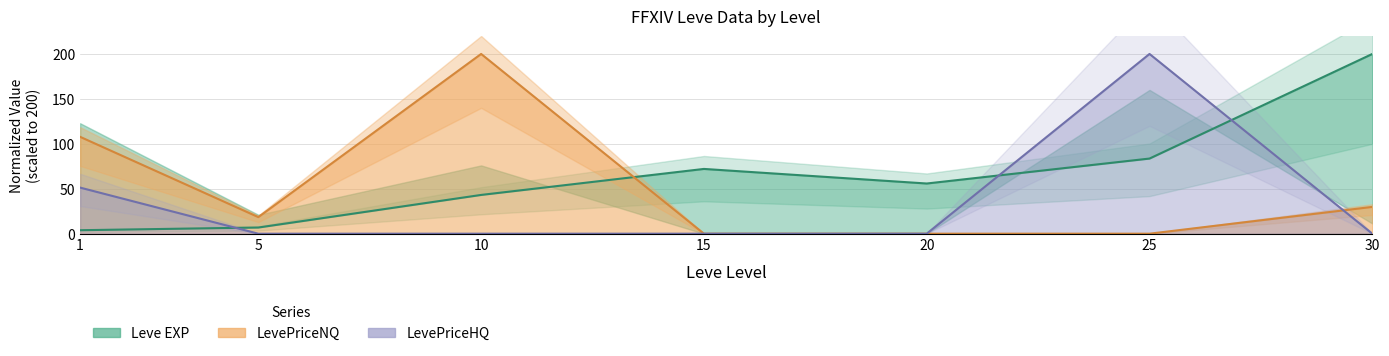

At how many categories does at least one series exceed 30?

6